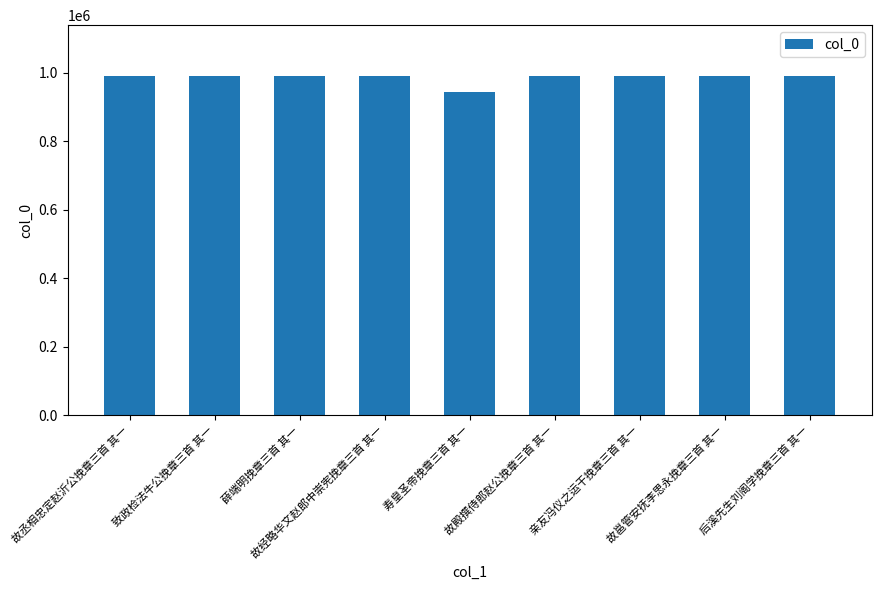

What is the sum of all values?

8865149